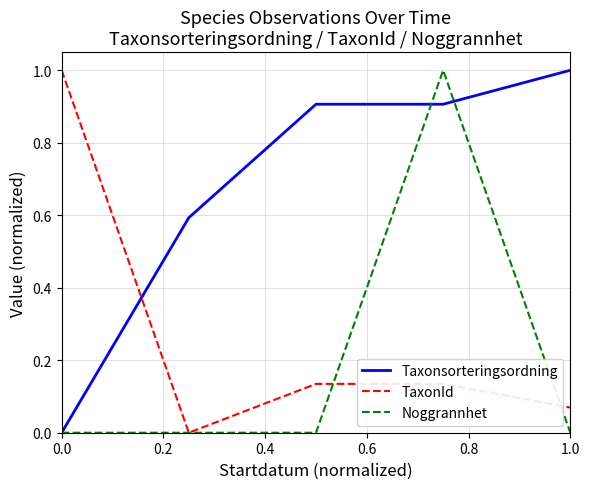

After their last crossing, which series has the higher values: TaxonId or Taxonsorteringsordning?

Taxonsorteringsordning